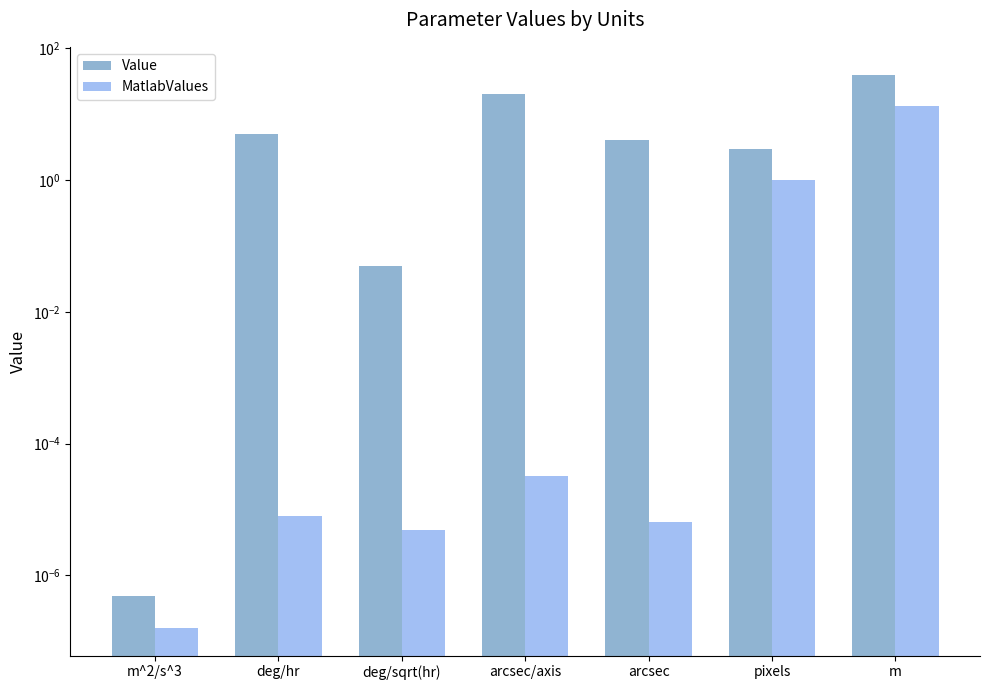

What is the label of the 7th bar from the right?

m^2/s^3